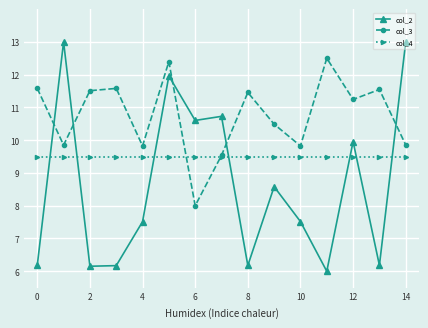

After their last crossing, which series has the higher values: col_4 or col_3?

col_3